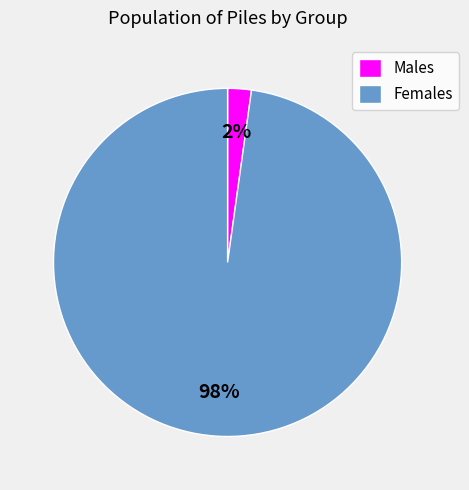

To the nearest percent, what percentage of the pie is Males?

2%